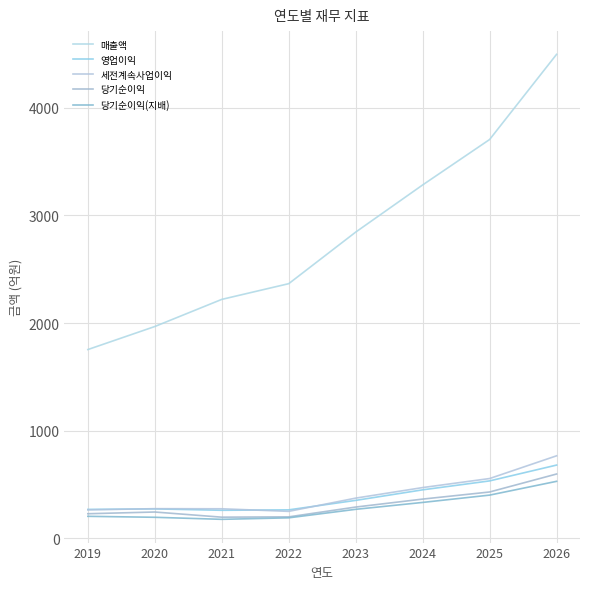

Count the number of data series in this chart.

5